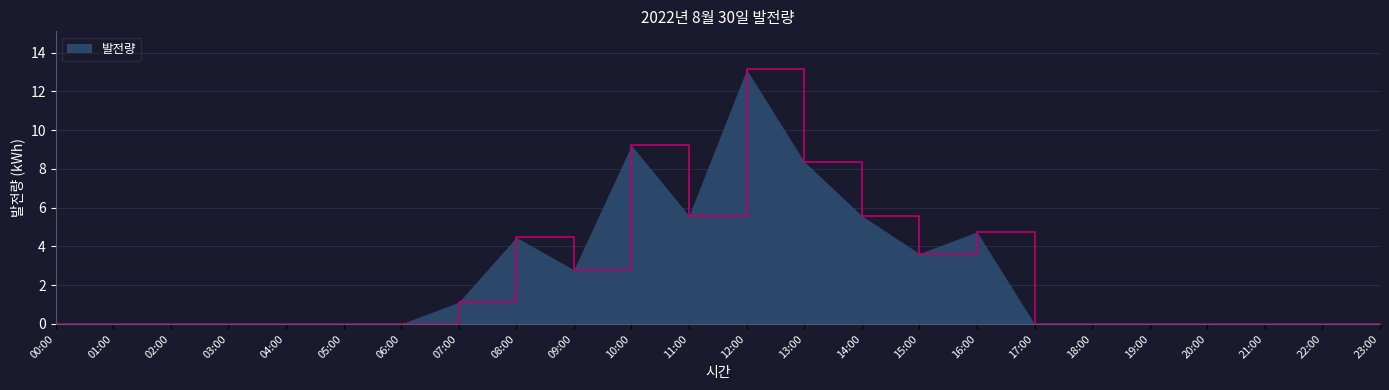

What is the maximum value shown in the chart?

13.1